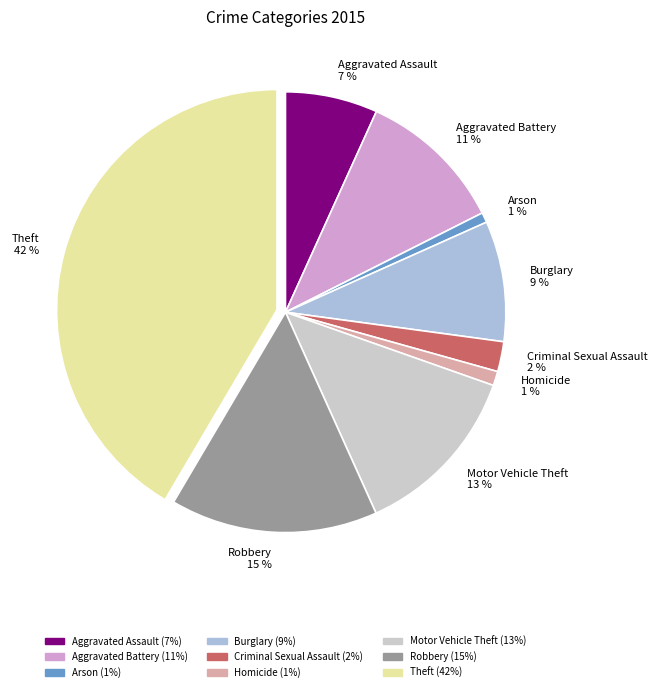

Which has a higher value, Aggravated Assault or Criminal Sexual Assault?

Aggravated Assault